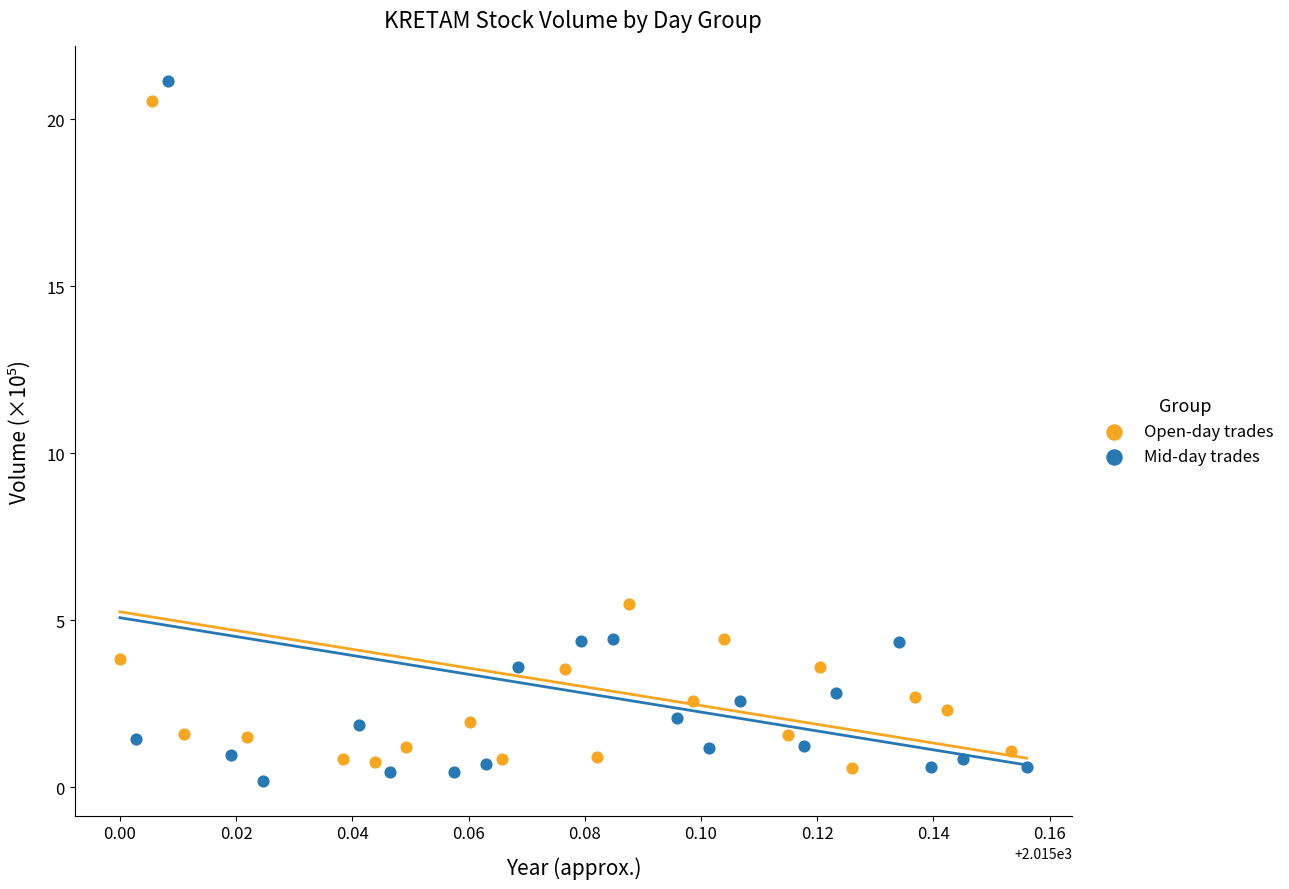

Which series has the largest Y range (max minus min)?

Mid-day trades